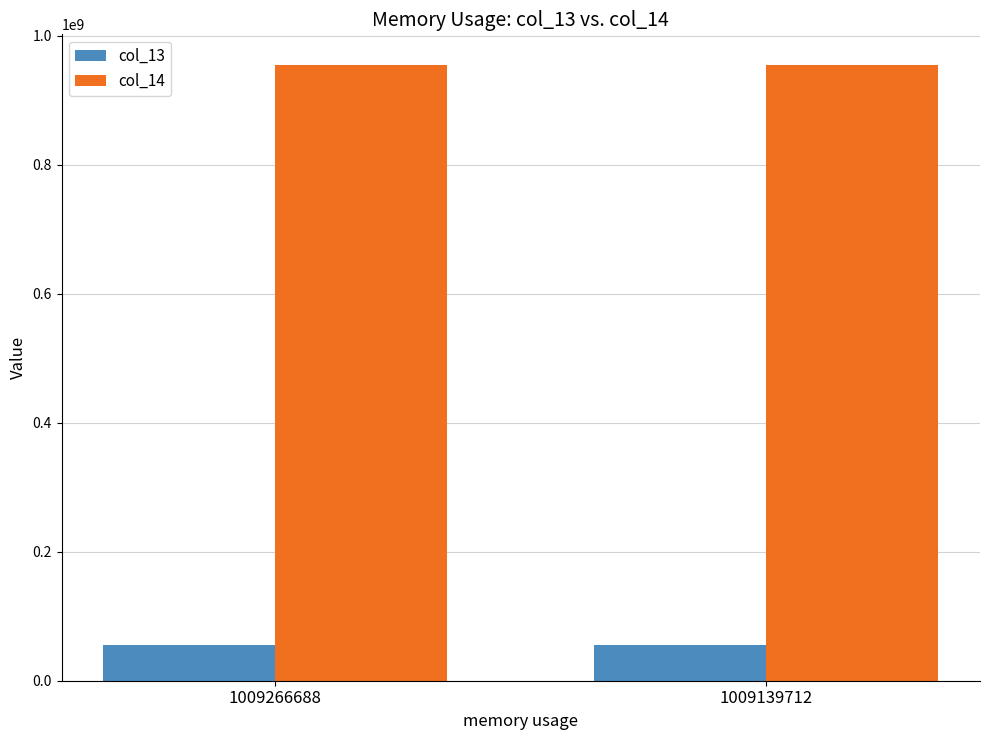

Rank the series at 1009266688 from highest to lowest value.

col_14, col_13